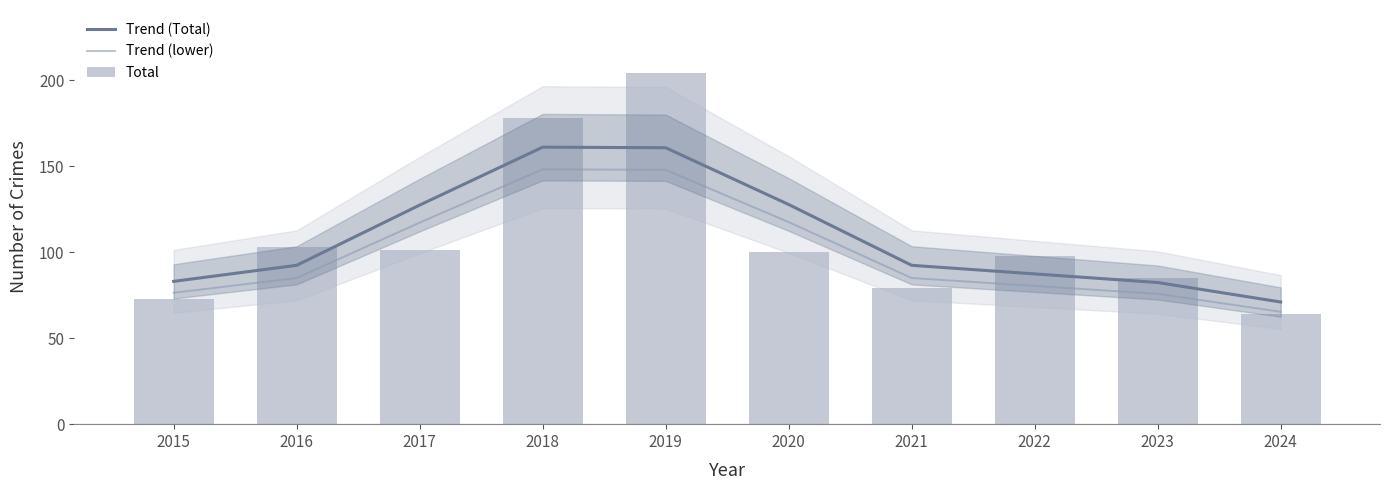

Reading left to right, extract all data points from this chart.

Trend (Total): 83.0	92.3	127.3	161.0	160.7	127.7	92.3	87.3	82.3	71.0
Trend (lower): 76.4	84.9	117.1	148.1	147.8	117.5	84.9	80.3	75.7	65.3
Total: 73.0	103.0	101.0	178.0	204.0	100.0	79.0	98.0	85.0	64.0